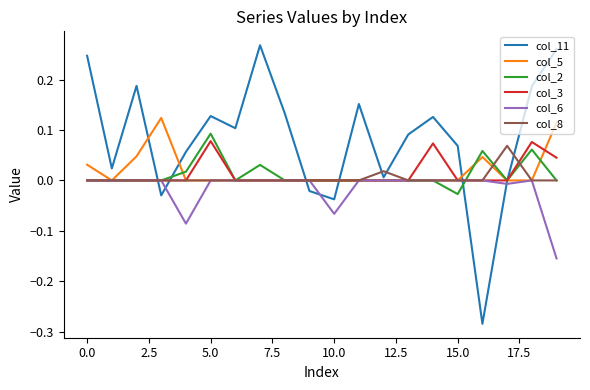

In col_6, how many points are lower than both neighbors (excluding endpoints)?

3